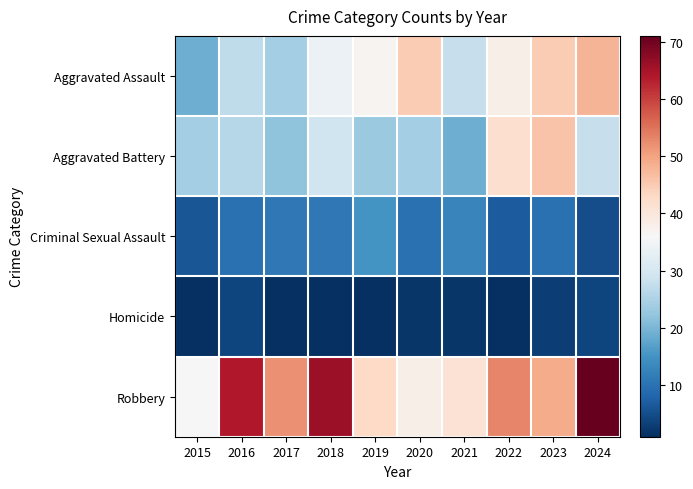

List the series in order of their peak value, lowest first.

Homicide, Criminal Sexual Assault, Aggravated Battery, Aggravated Assault, Robbery